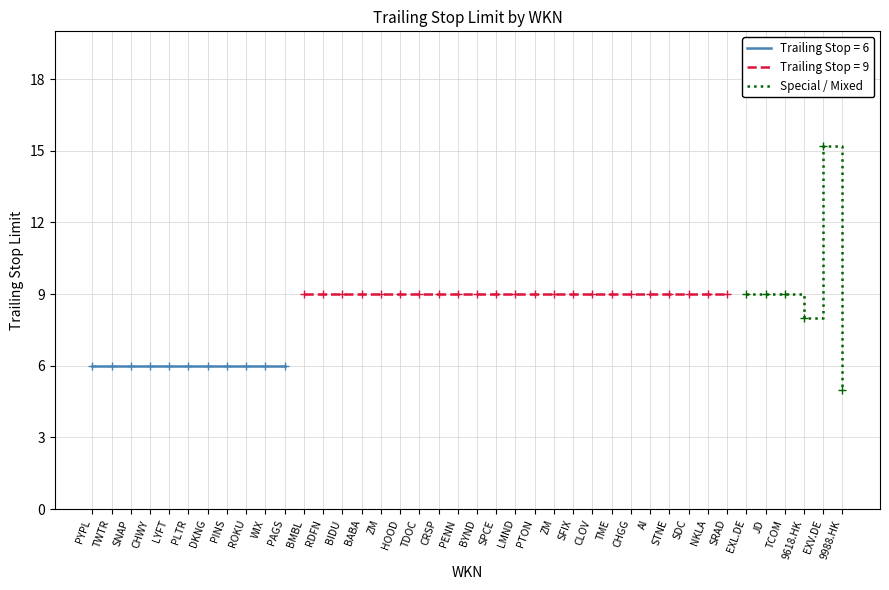

What is the approximate value of Special / Mixed at EXV.DE?

15.2